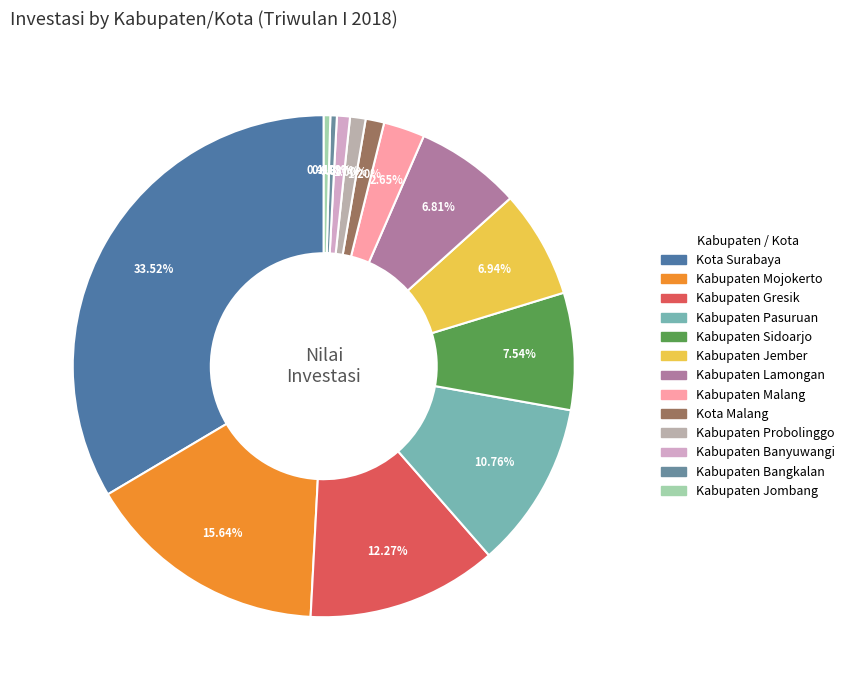

To the nearest percent, what is the combined percentage of Kota Malang and Kabupaten Bangkalan?

2%